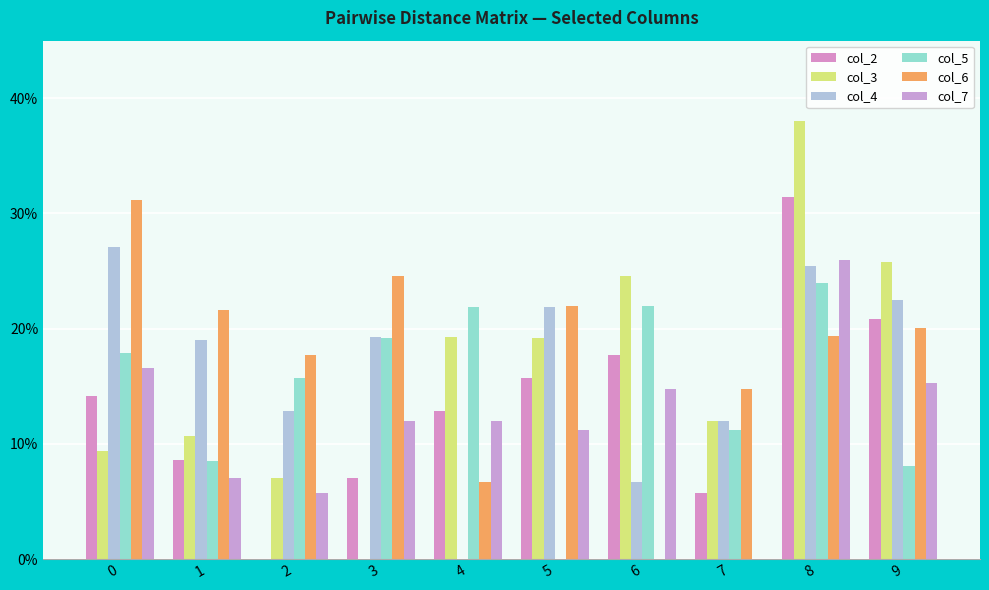

How many categories are shown in the chart?

10